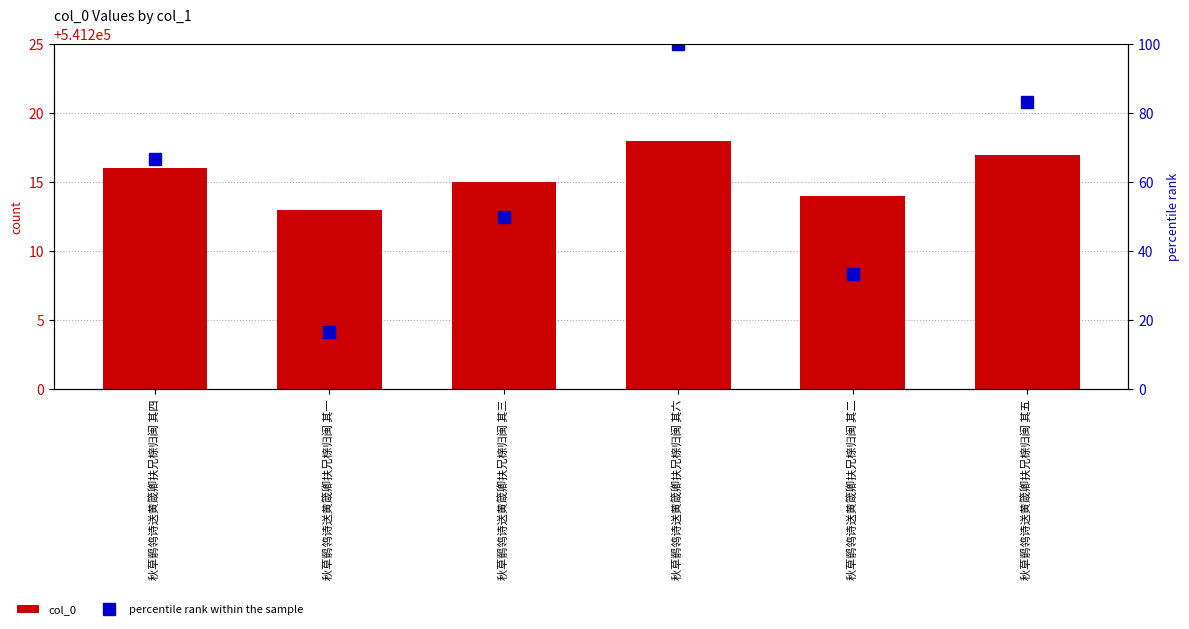

Is the value of percentile rank within the sample at 秋草鹡鸰诗送黄箴卿扶兄榇归闽 其四 greater than the value of col_0 at 秋草鹡鸰诗送黄箴卿扶兄榇归闽 其五?

No